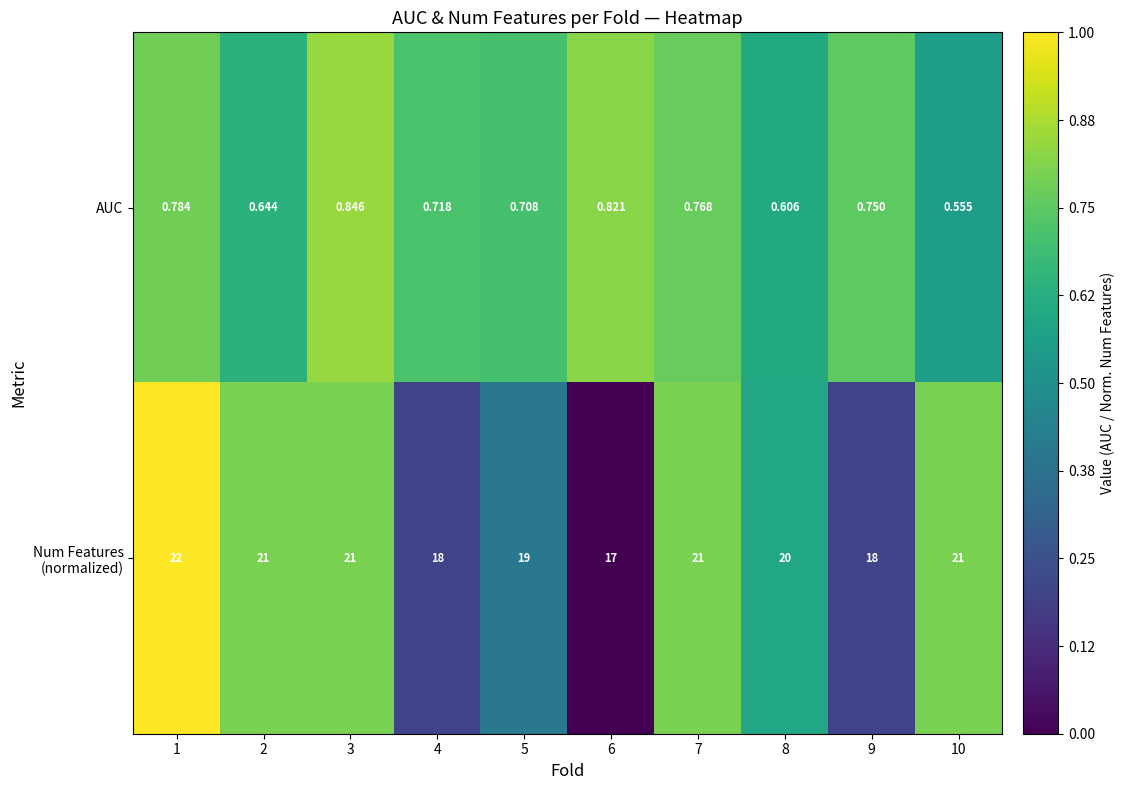

Which series changed the most between 4 and 9?

AUC